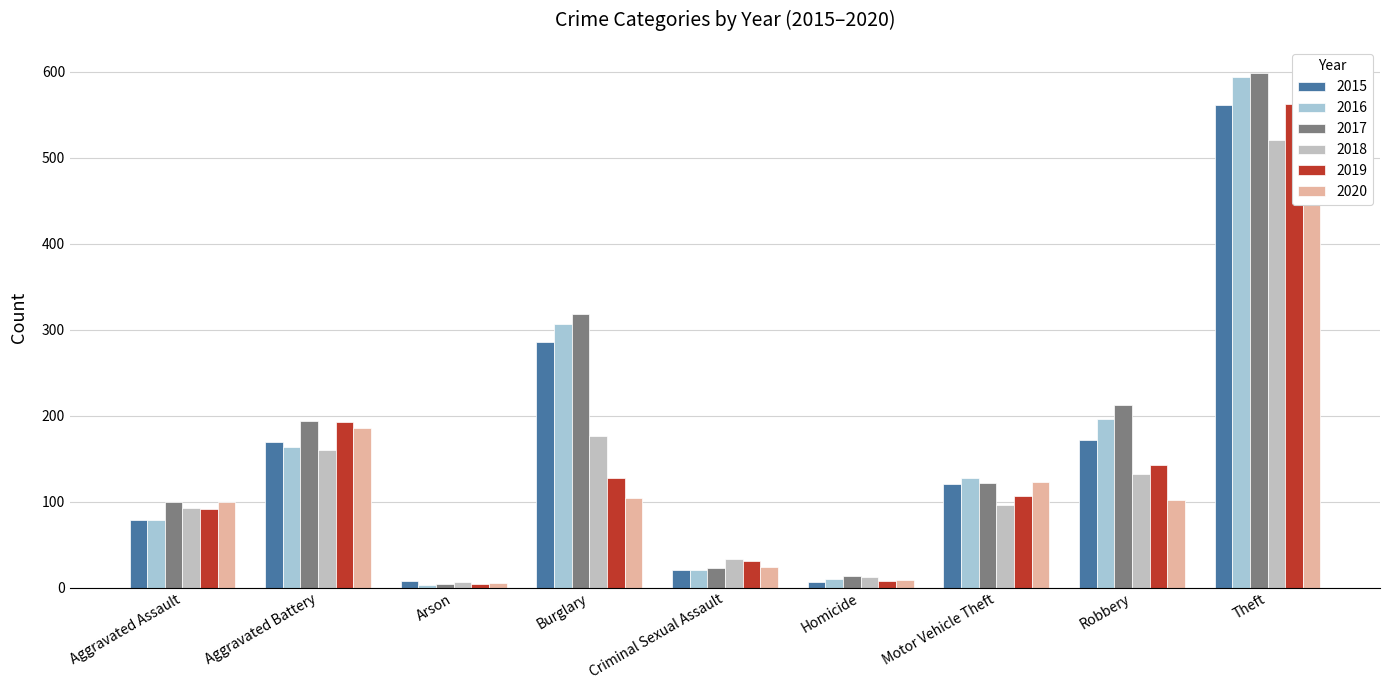

How many data points in 2020 are above 102?

4